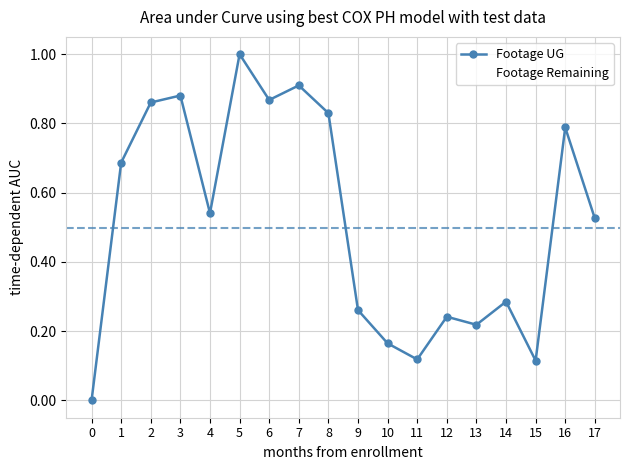

True or false: Footage Remaining has a value of 0.0 at 10.

True